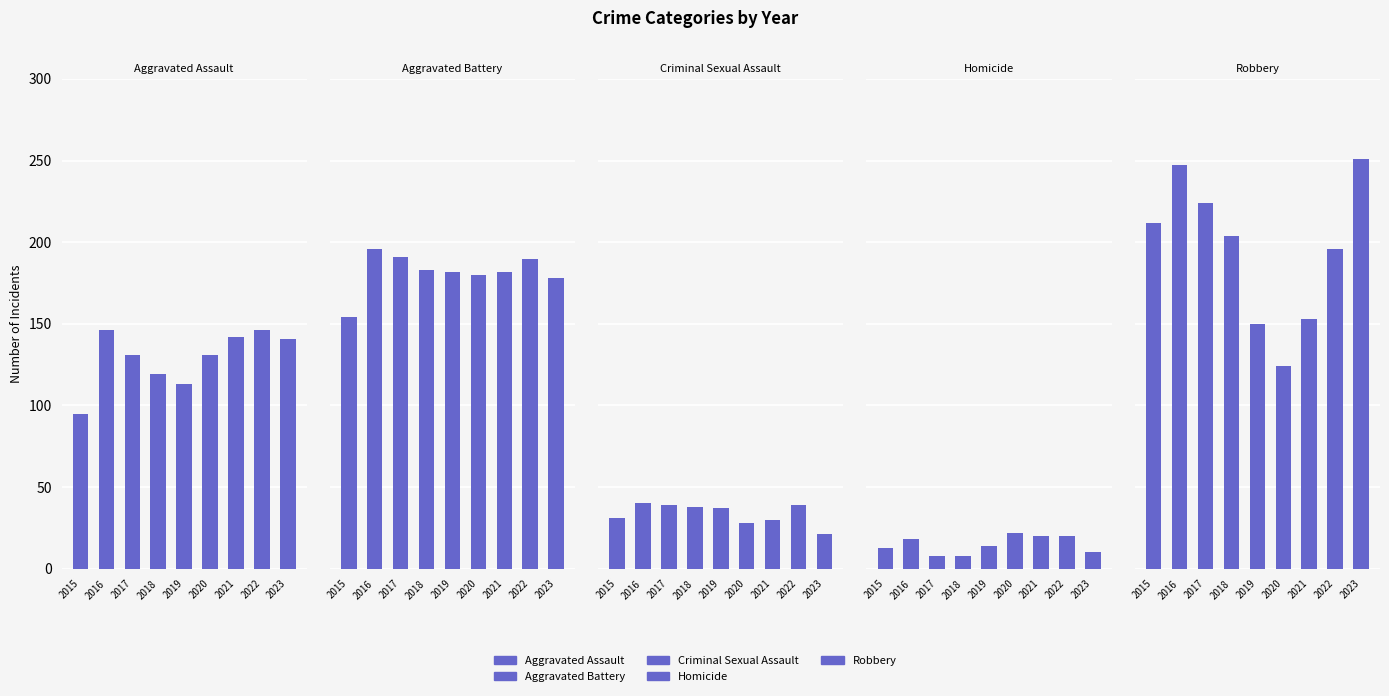

Reading left to right, list all the values displayed in this chart.

Aggravated Assault: 2015=95	2016=146	2017=131	2018=119	2019=113	2020=131	2021=142	2022=146	2023=141
Aggravated Battery: 2015=154	2016=196	2017=191	2018=183	2019=182	2020=180	2021=182	2022=190	2023=178
Criminal Sexual Assault: 2015=31	2016=40	2017=39	2018=38	2019=37	2020=28	2021=30	2022=39	2023=21
Homicide: 2015=13	2016=18	2017=8	2018=8	2019=14	2020=22	2021=20	2022=20	2023=10
Robbery: 2015=212	2016=247	2017=224	2018=204	2019=150	2020=124	2021=153	2022=196	2023=251